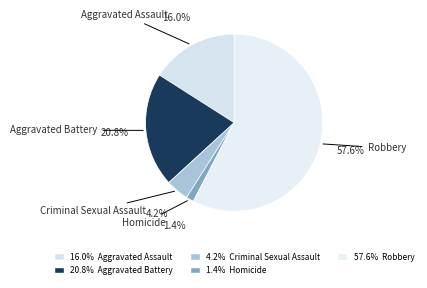

Count the number of slices in the pie.

5